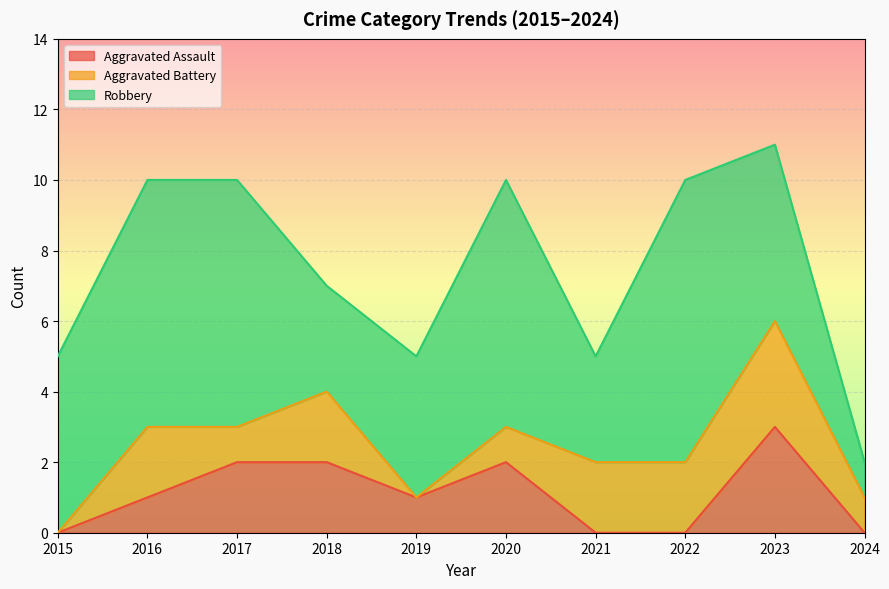

What is the value of the Aggravated Assault point at the 2nd from the left?

1